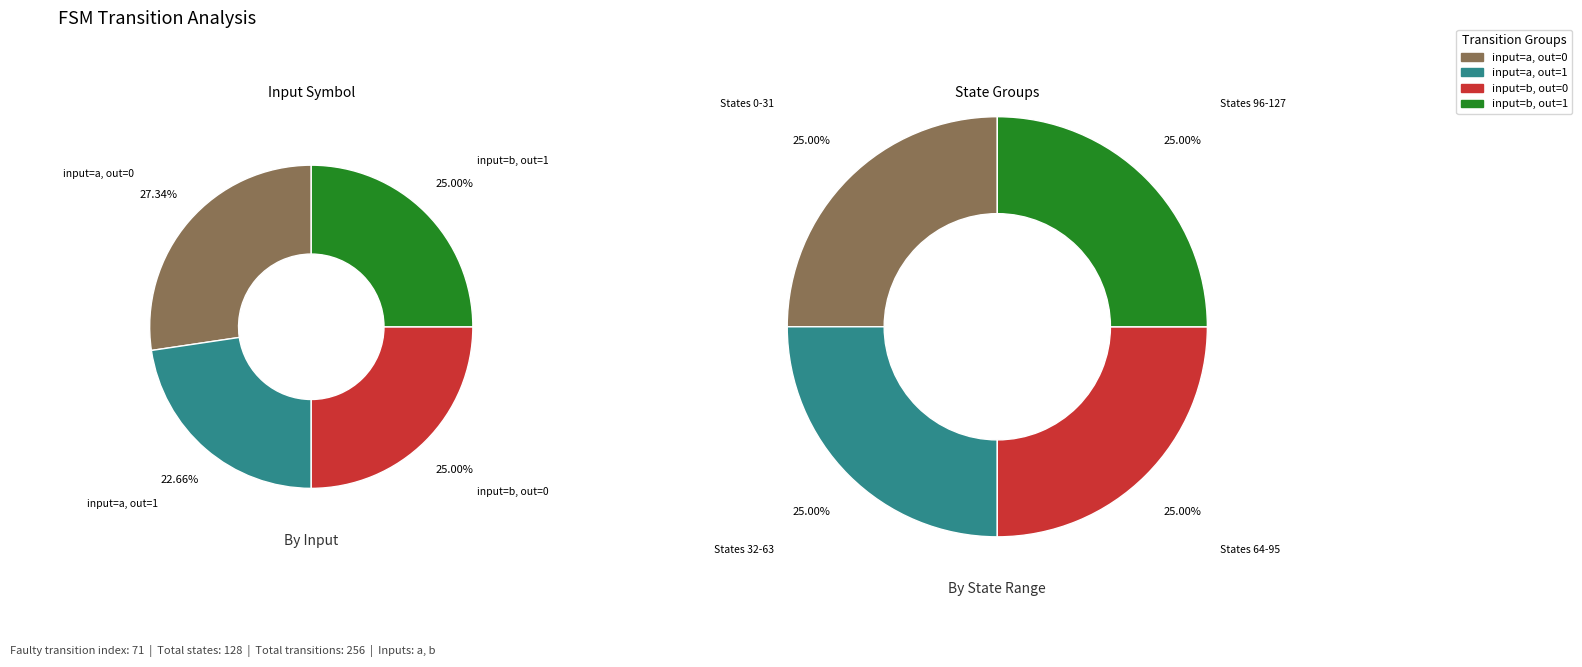

How much of the chart is everything except output_symbol=1 (input b)?

75.0%